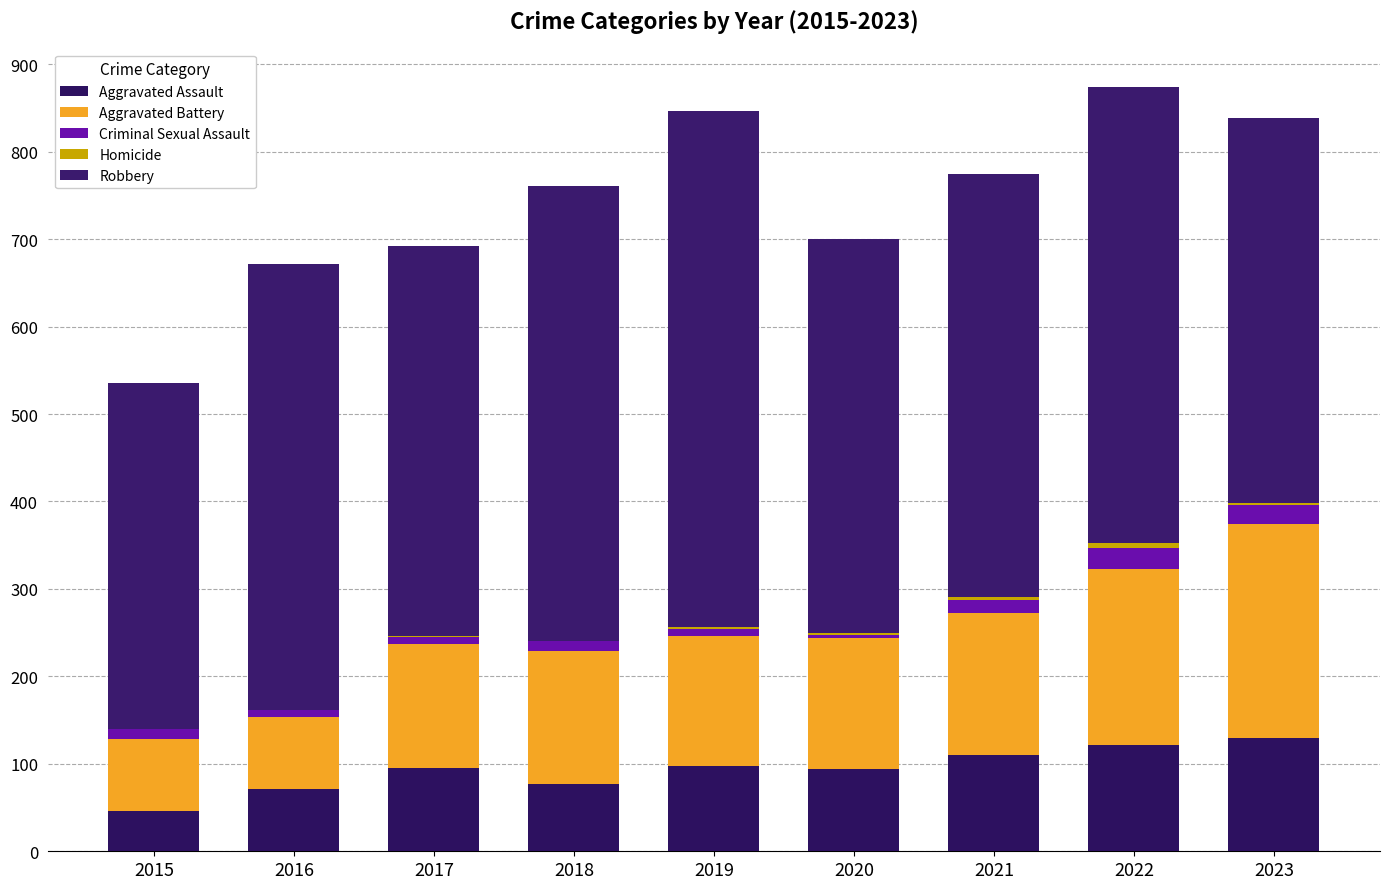

Are the bars horizontal?

No